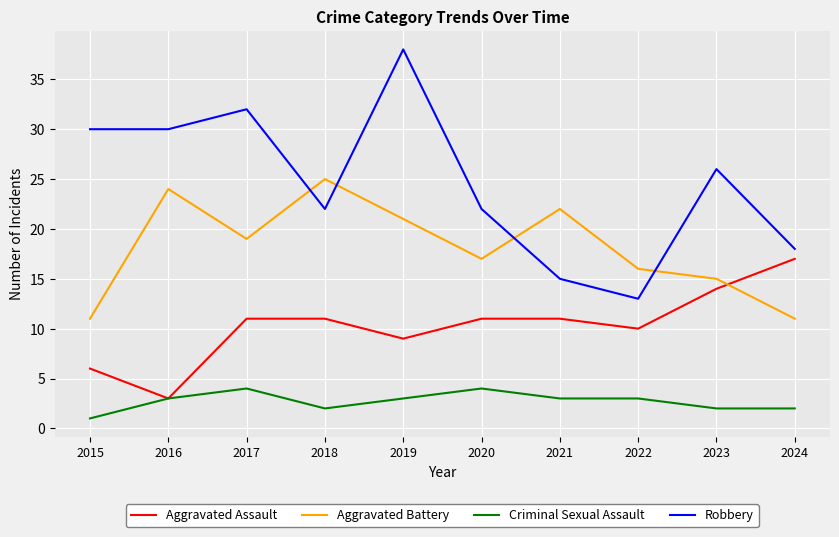

Reading left to right, transcribe all the data shown in this chart.

Aggravated Assault: 6	3	11	11	9	11	11	10	14	17
Aggravated Battery: 11	24	19	25	21	17	22	16	15	11
Criminal Sexual Assault: 1	3	4	2	3	4	3	3	2	2
Robbery: 30	30	32	22	38	22	15	13	26	18